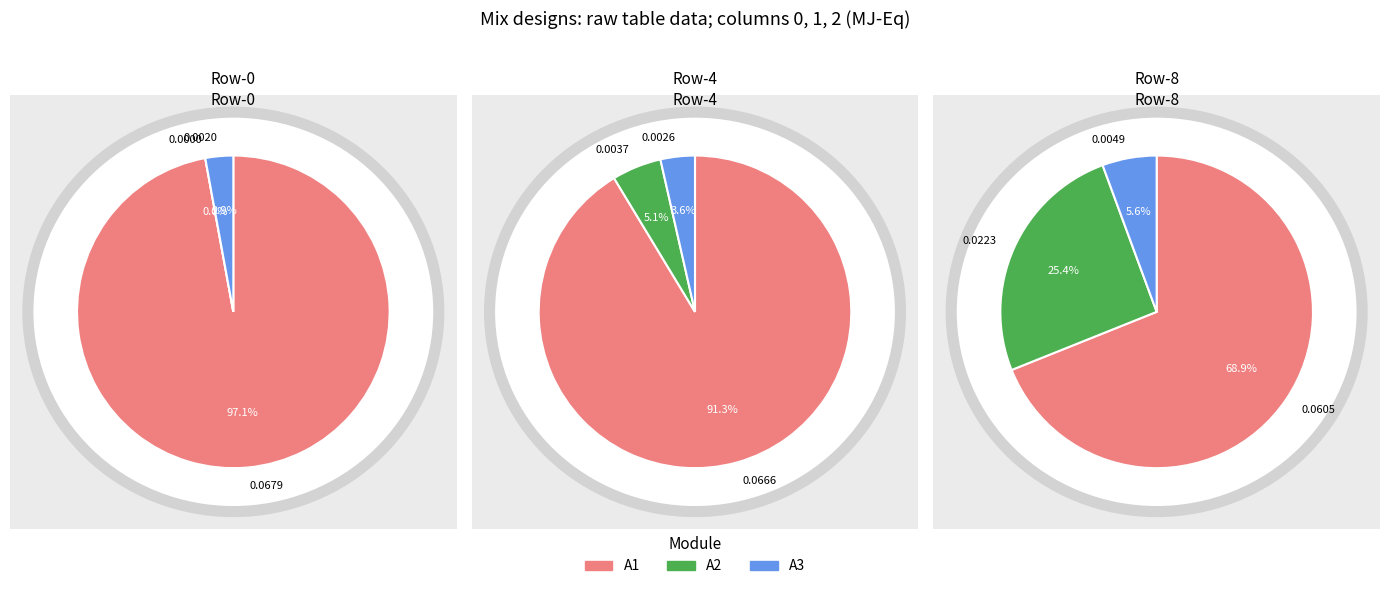

At 4, list the series in order from smallest to largest.

2, 1, 0